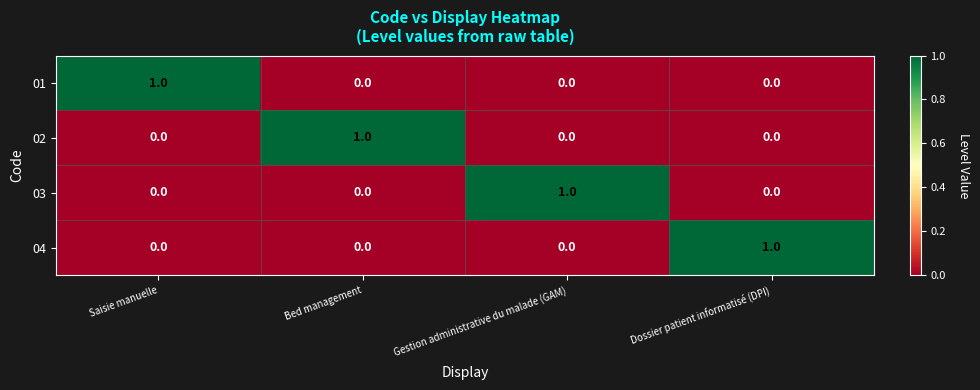

How many 04 values are between 0 and 1?

4